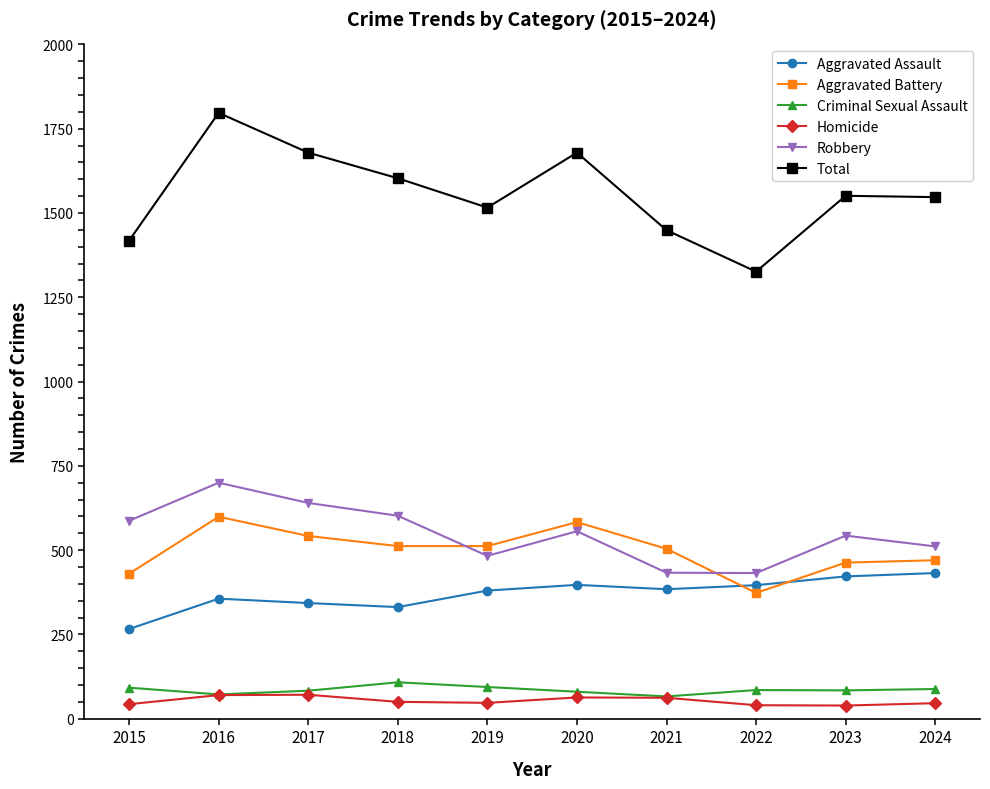

What is the smallest value displayed?

39